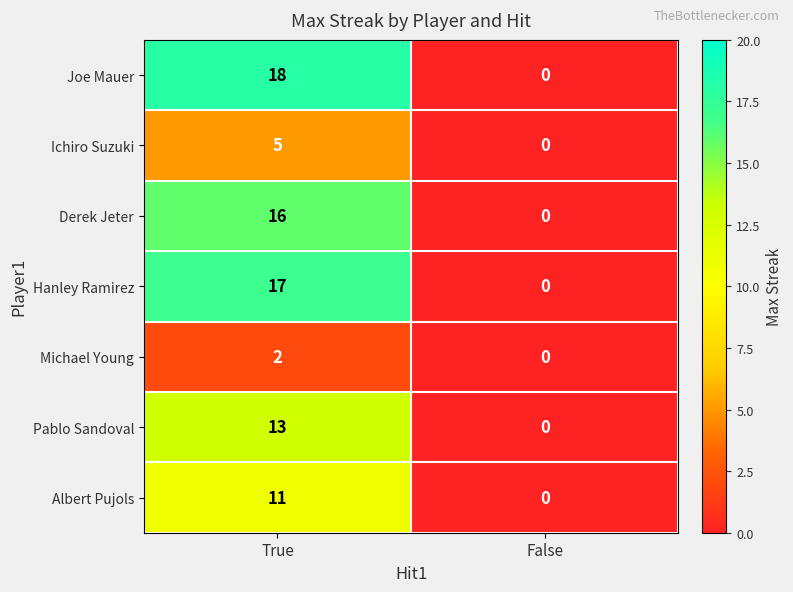

What is the difference between the maximum and minimum values in the Ichiro Suzuki series?

5